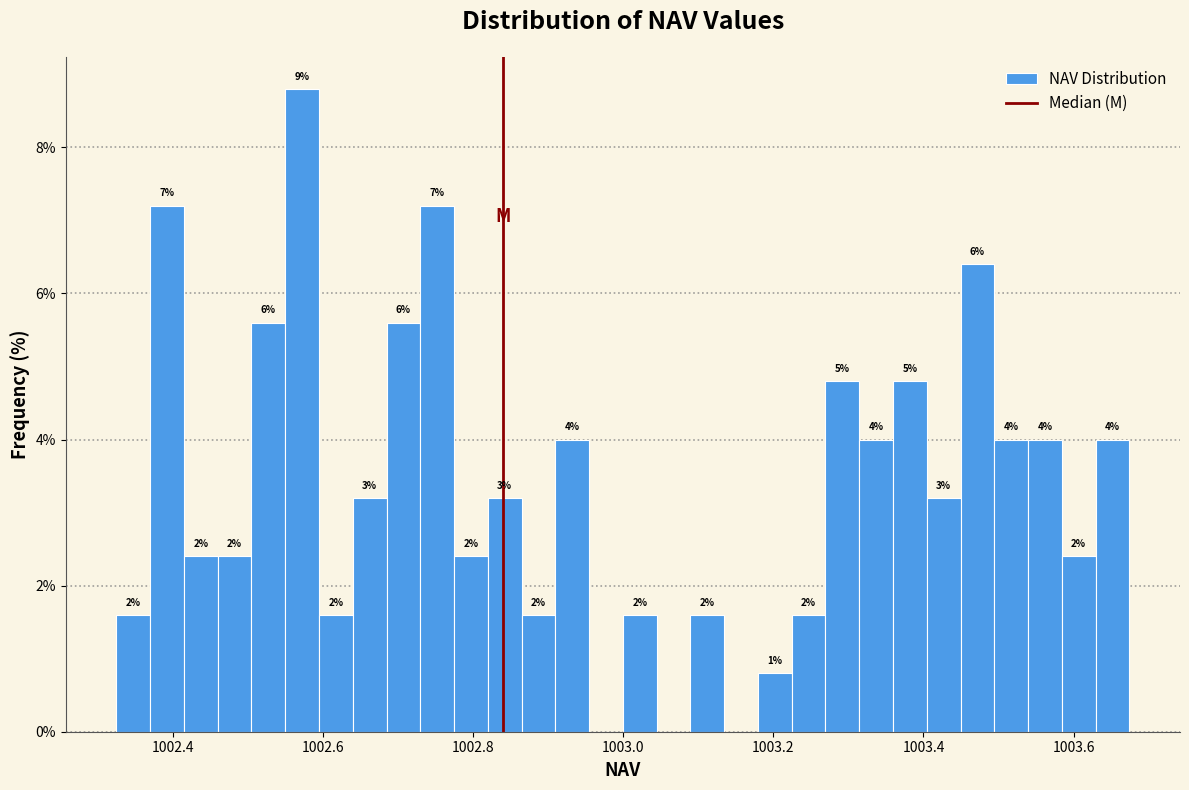

Around what value on the x-axis is the tallest bar? Give the approximate position of its centre, as read against the axis.

1002.58